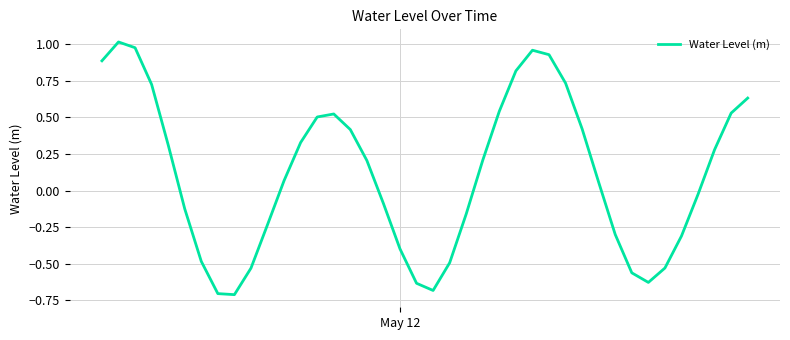

What is the minimum value shown in the chart?

-0.7